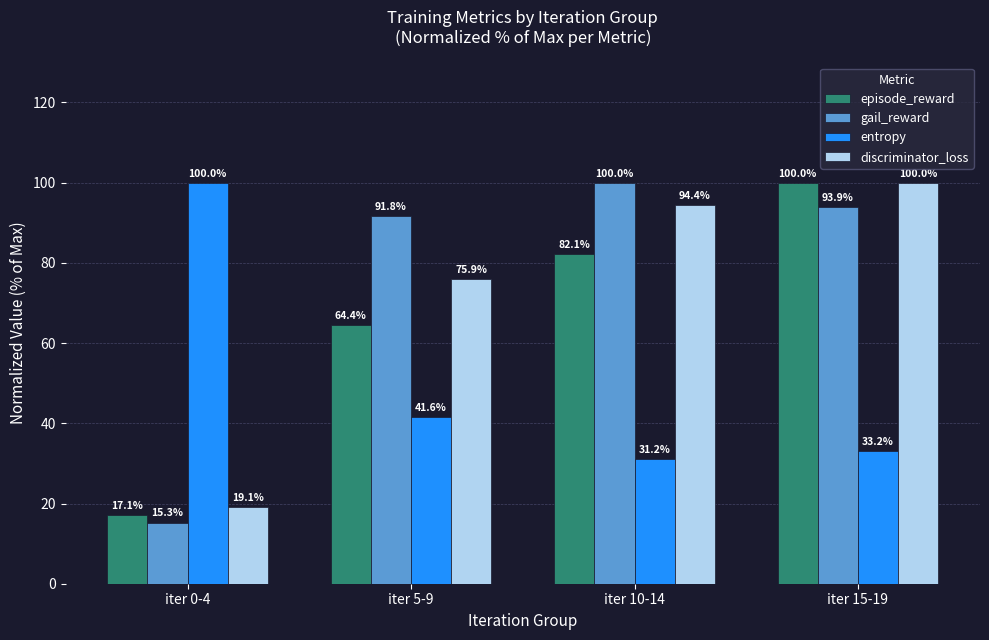

Reading left to right, what are all the values shown in this chart?

episode_reward: iter 0-4=17.1	iter 5-9=64.4	iter 10-14=82.1	iter 15-19=100.0
gail_reward: iter 0-4=15.3	iter 5-9=91.8	iter 10-14=100.0	iter 15-19=93.9
entropy: iter 0-4=100.0	iter 5-9=41.6	iter 10-14=31.2	iter 15-19=33.2
discriminator_loss: iter 0-4=19.1	iter 5-9=75.9	iter 10-14=94.4	iter 15-19=100.0